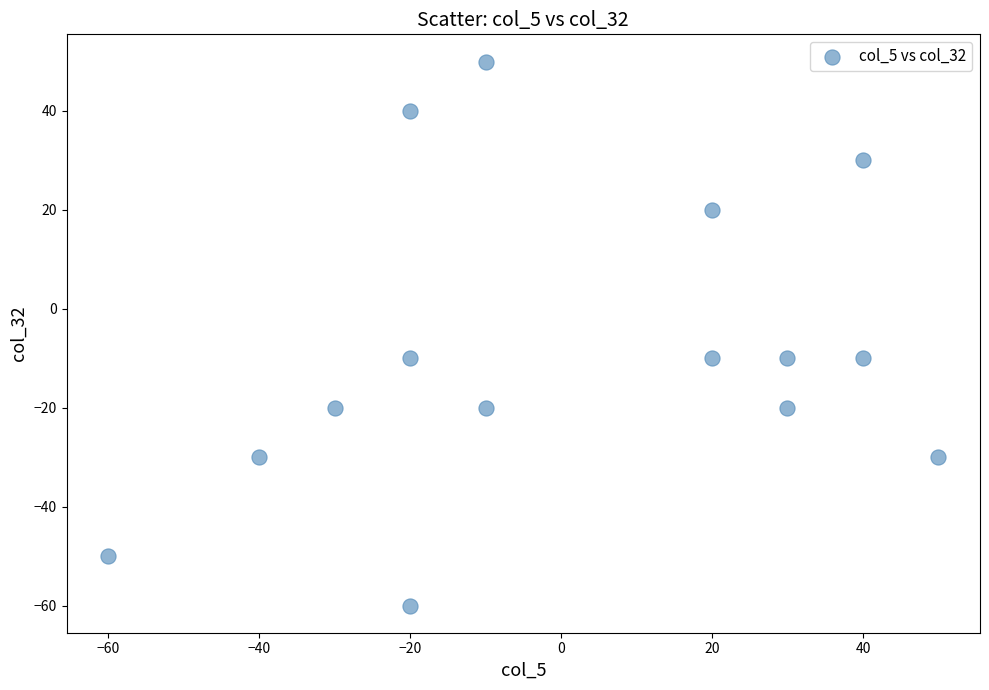

What is the range of X values (max minus min)?

110